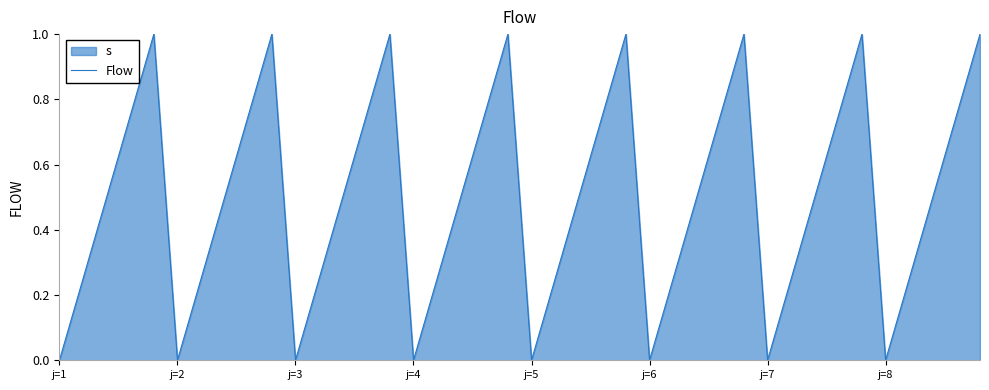

What is the difference between the maximum and minimum values?

1.0